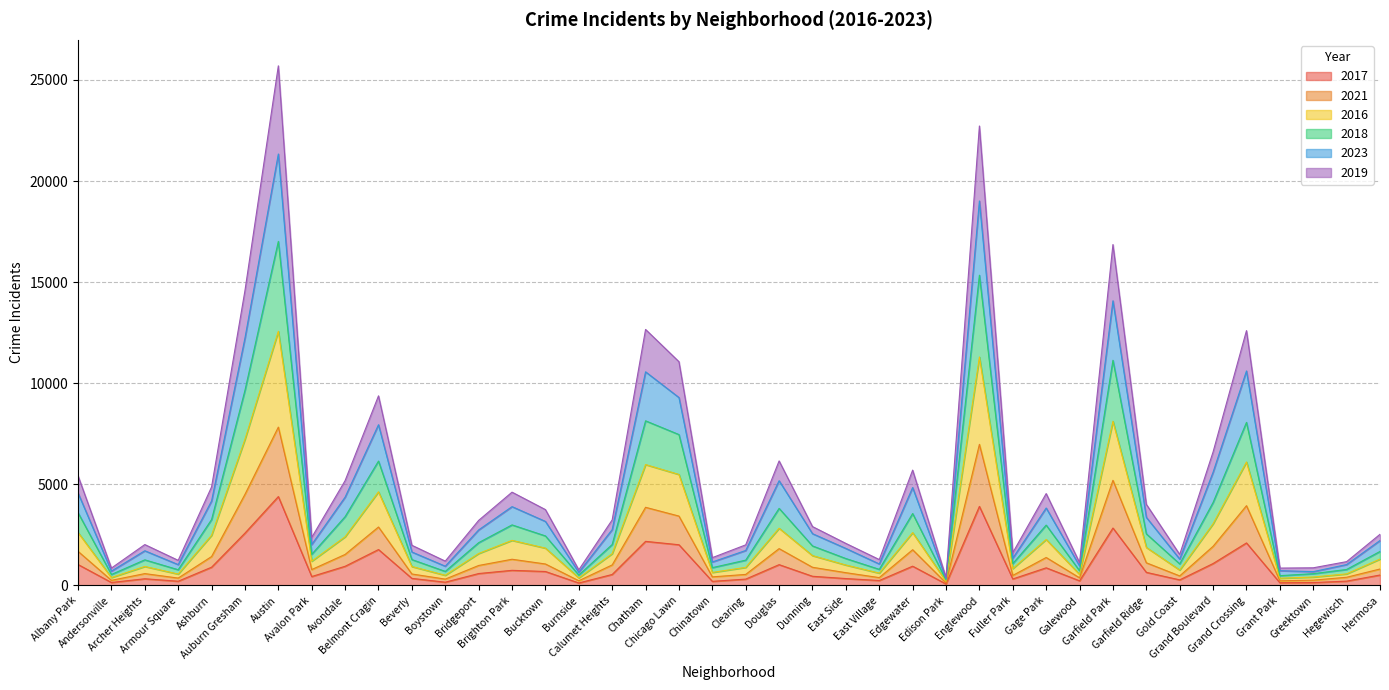

Does the chart have visible grid lines?

Yes